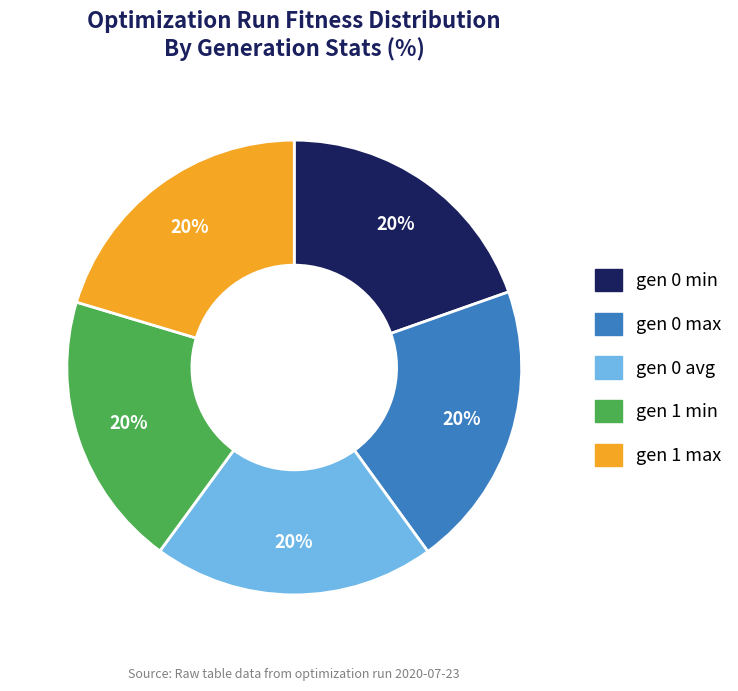

To the nearest percent, what is the average slice percentage?

20%